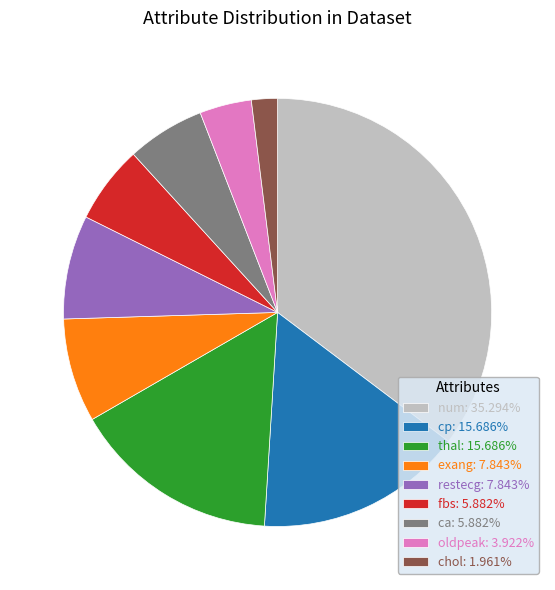

How many slices are in this pie chart?

9